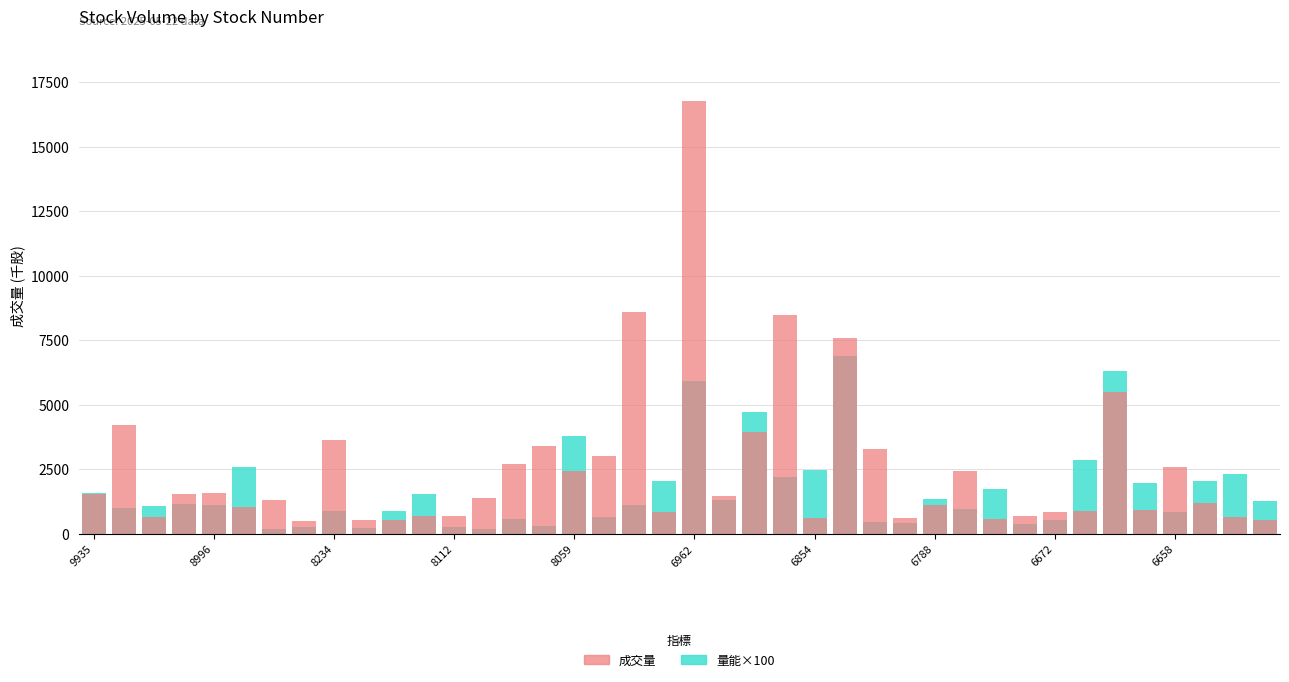

List the series in order of their overall mean, highest first.

成交量, 量能×100